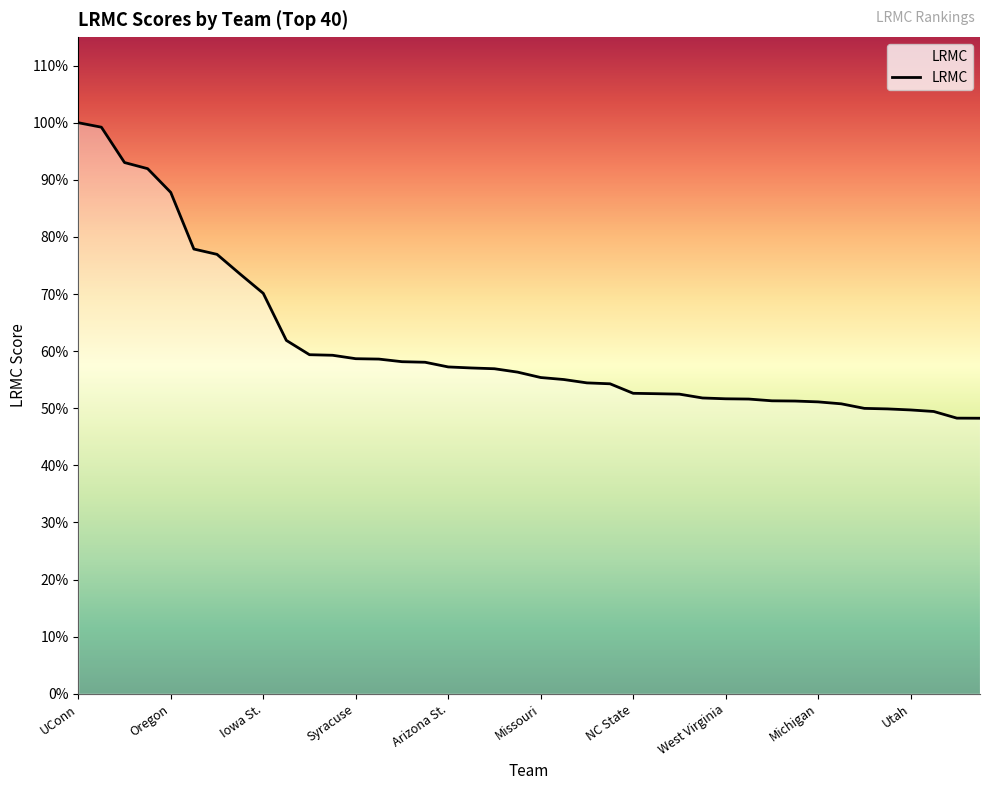

Rank the categories by value from highest to lowest.

UConn, Notre Dame, Mississippi St., Baylor, Oregon, Louisville, Marquette, Stanford, Iowa St., Iowa, Maryland, Central Mich., Syracuse, Oregon St., South Dakota St., UCLA, Arizona St., DePaul, Kentucky, Miami (FL), Missouri, Gonzaga, Texas, North Carolina, NC State, Texas A&M, South Dakota, South Carolina, West Virginia, Florida St., Buffalo, Drake, Michigan, Michigan St., California, Southern California, Utah, Rutgers, Kansas St., Arkansas